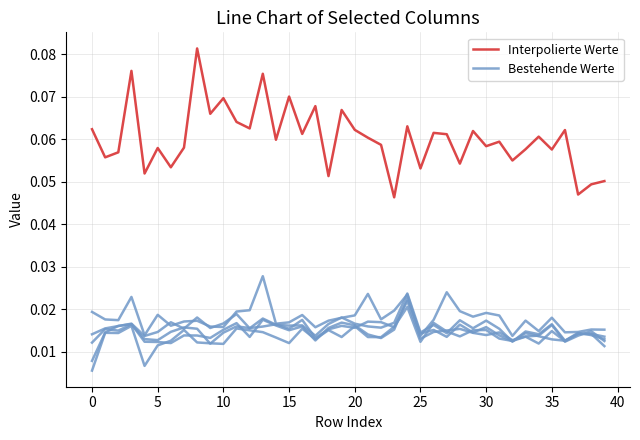

At which category is the sum across all series the highest?

13